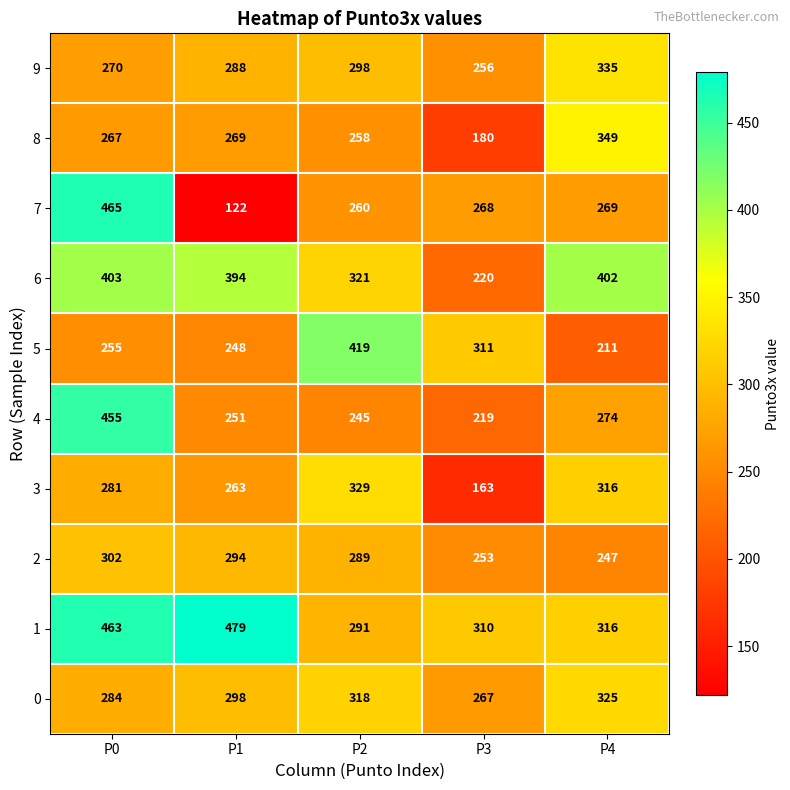

At which category is the sum across all series the highest?

P0